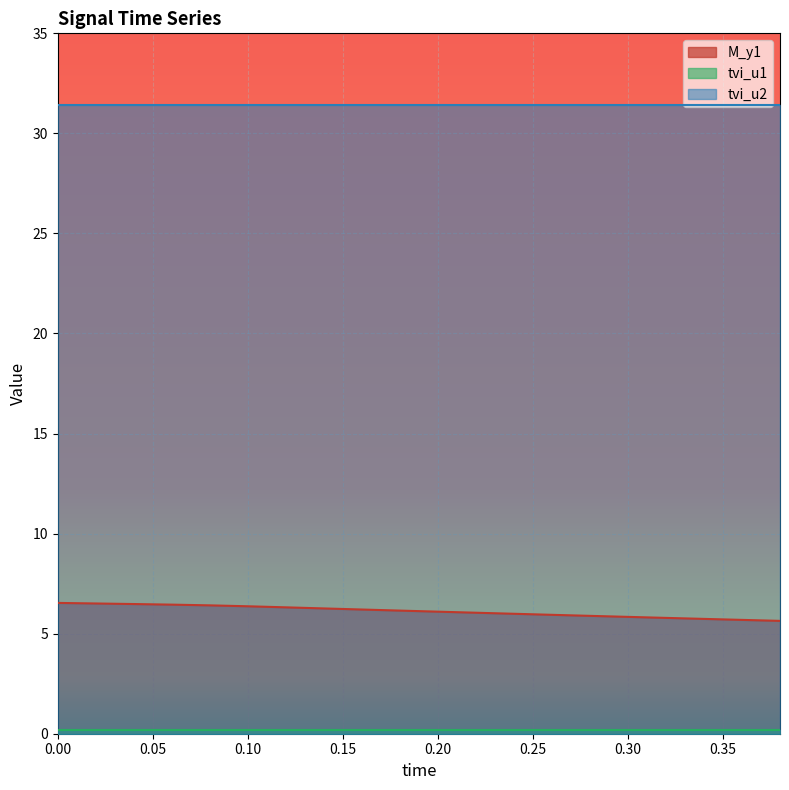

What is the spread (max minus min) of values at 0.3?

31.2